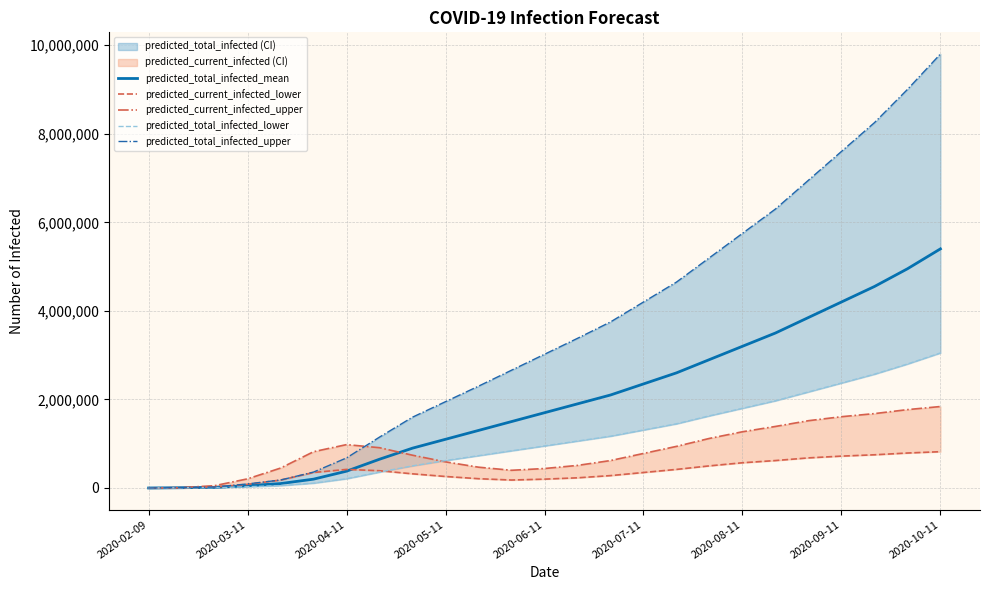

What is the highest value of the predicted_total_infected_mean series?

5400000